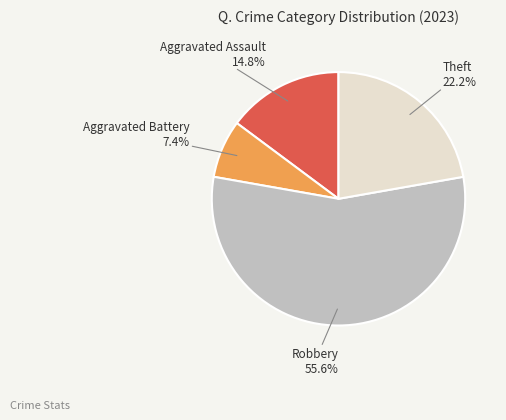

Is there any slice that represents more than half of the pie?

Yes